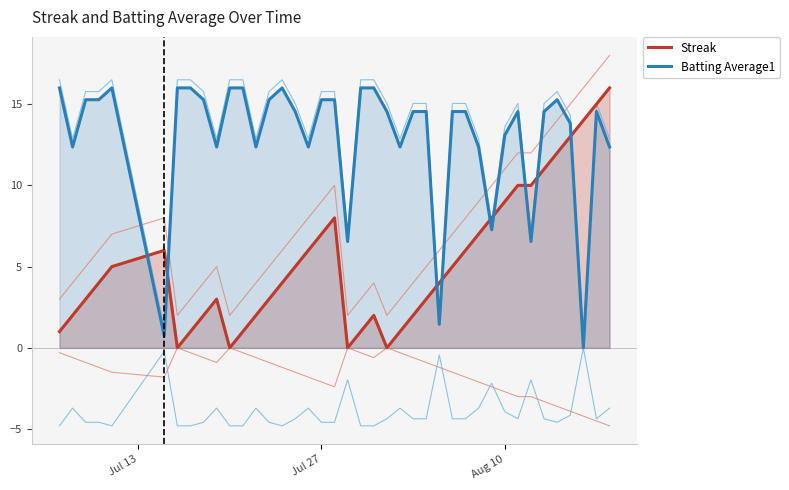

How many lines are shown in the chart?

2